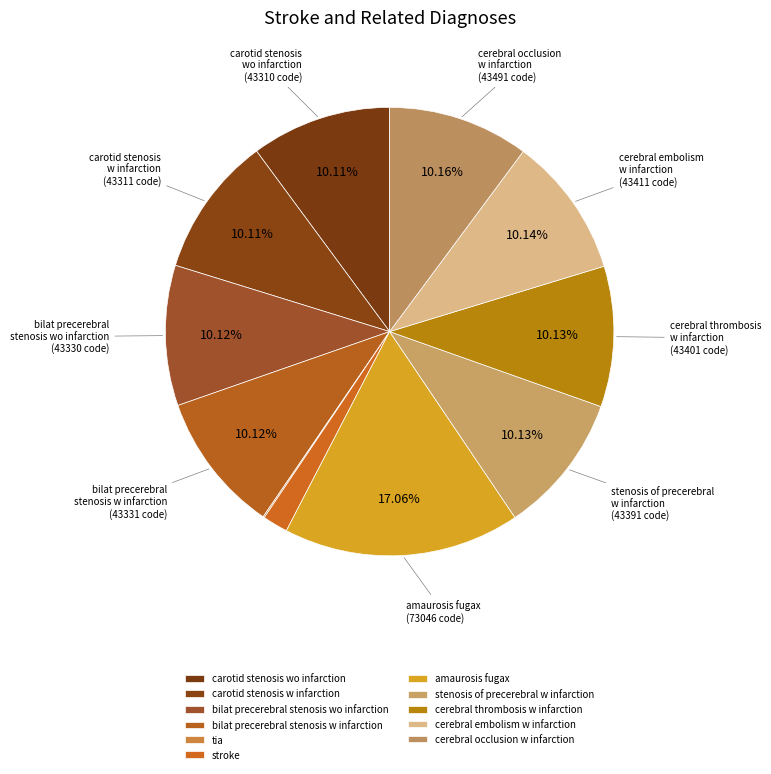

Count the number of slices in the pie.

11